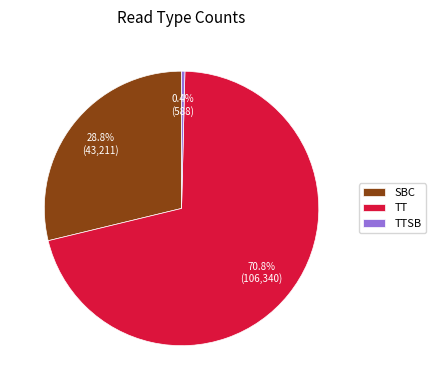

What is the smallest slice in the pie chart?

TTSB